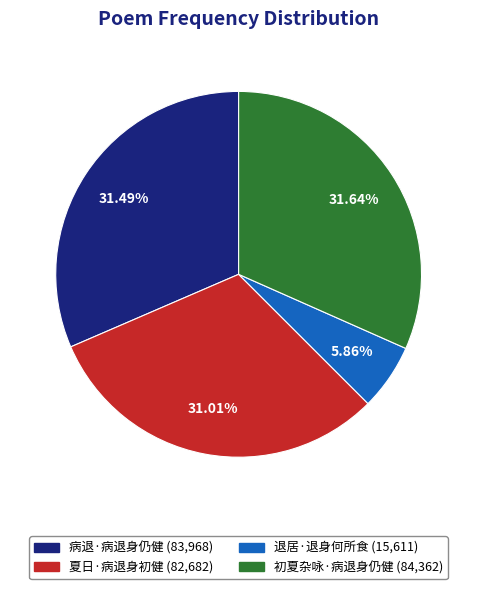

What is the ratio of the value at 退居·退身何所食 to the value at 夏日·病退身初健?

0.2